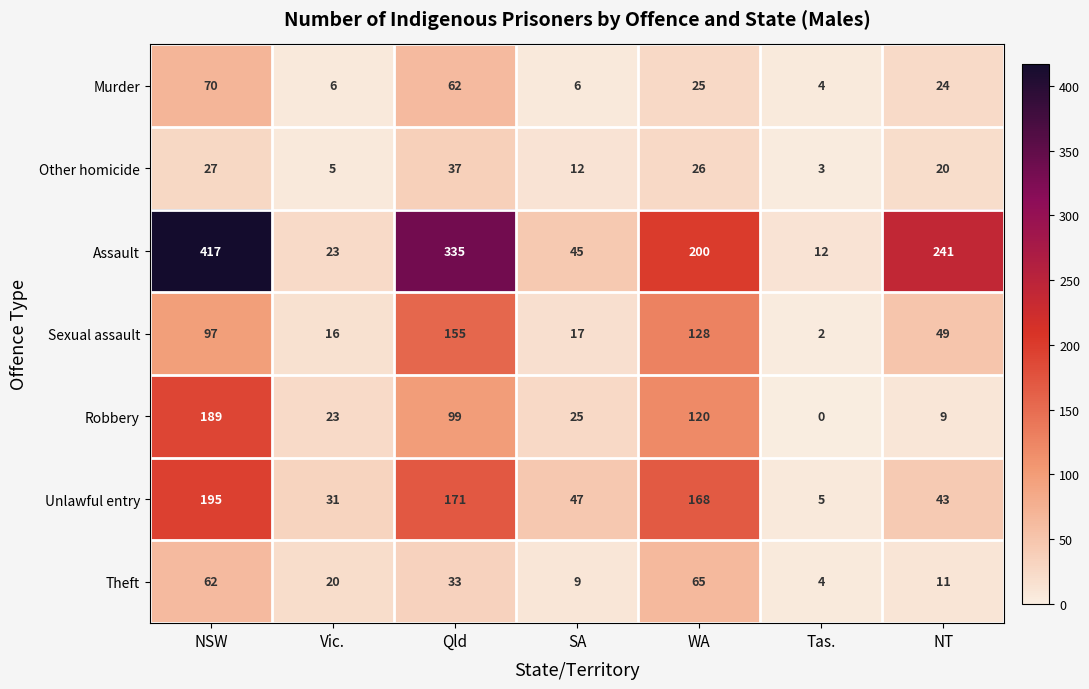

Which series changed the most between Qld and SA?

Assault